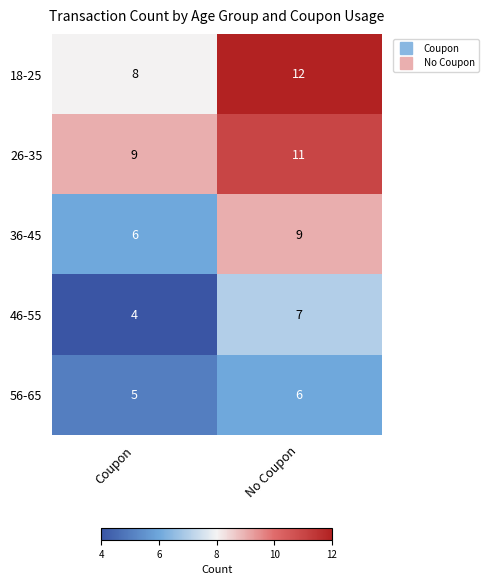

Which series changed the most between Coupon and No Coupon?

18-25